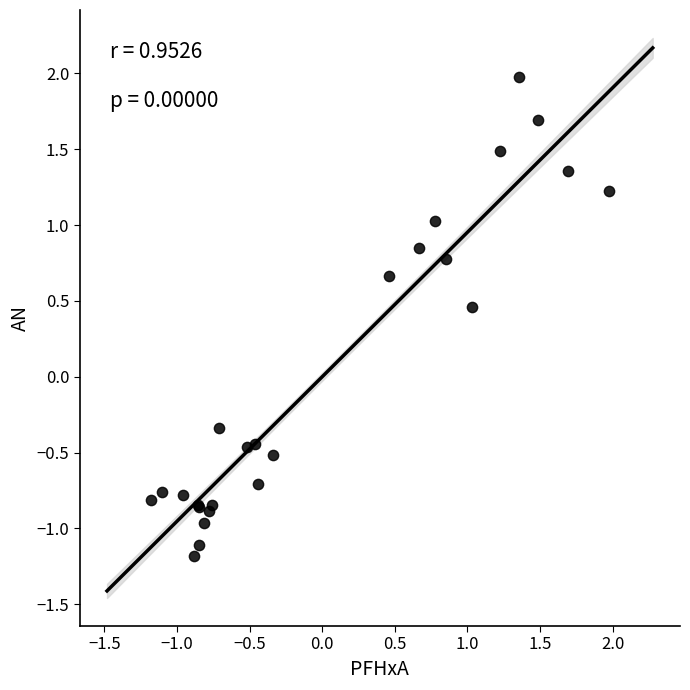

What Y value in the scatter plot is closest to 0?

-0.3